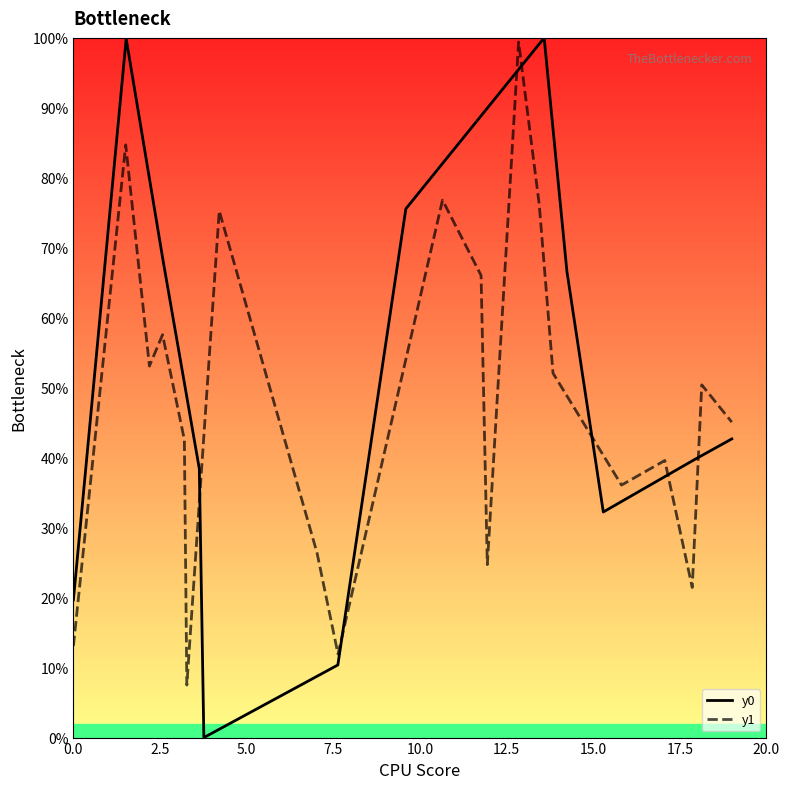

Reading left to right, what are all the values shown in this chart?

y0: 19.7	99.9	68.2	68.2	38.4	38.4	0.0	10.4	10.4	75.6	100.0	66.6	66.6	32.2	32.2	32.2	39.6	42.7	42.7	42.7
y1: 13.1	84.7	53.1	57.6	42.6	7.5	75.3	26.4	11.9	76.8	66.1	24.7	99.4	76.2	52.1	36.1	39.6	21.5	50.4	45.1